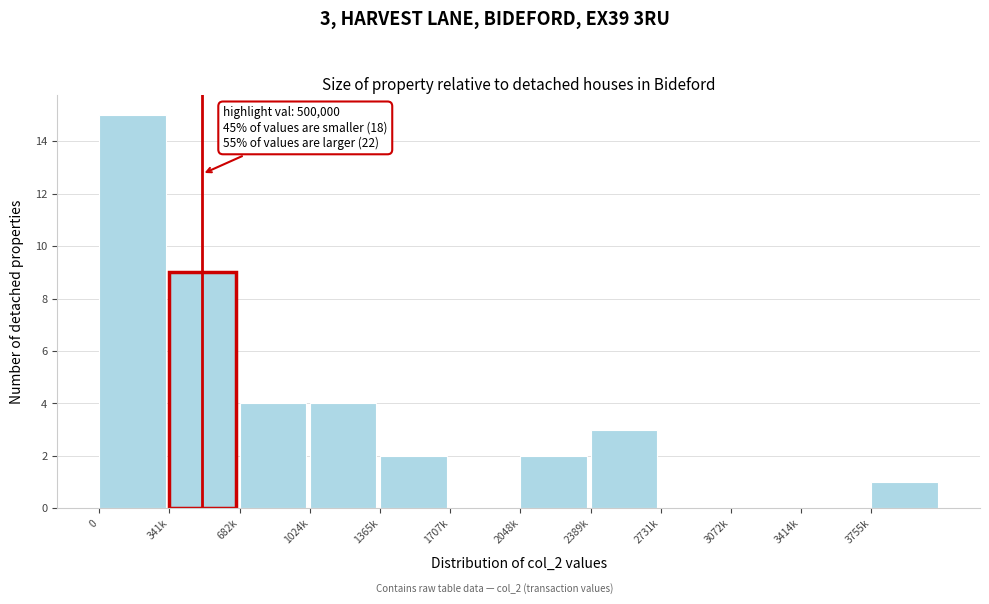

Reading left to right, transcribe all the data shown in this chart.

0=15	341k=9	682k=4	1024k=4	1365k=2	1707k=0	2048k=2	2389k=3	2731k=0	3072k=0	3414k=0	3755k=1